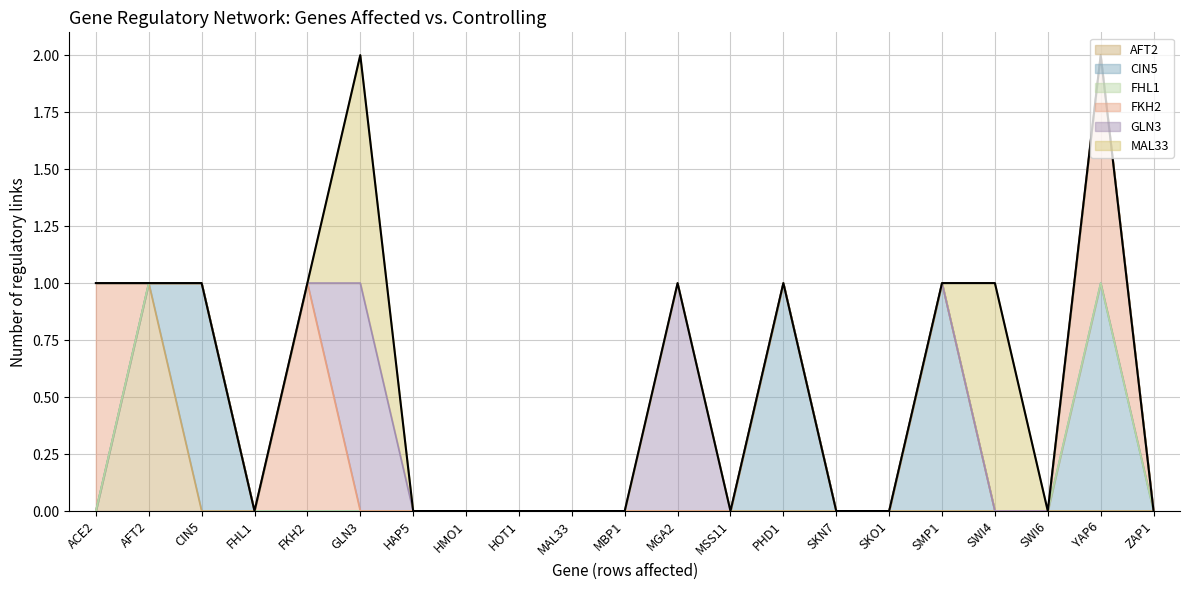

Reading right to left, what are all the values shown in this chart?

AFT2: ZAP1=0	YAP6=0	SWI6=0	SWI4=0	SMP1=0	SKO1=0	SKN7=0	PHD1=0	MSS11=0	MGA2=0	MBP1=0	MAL33=0	HOT1=0	HMO1=0	HAP5=0	GLN3=0	FKH2=0	FHL1=0	CIN5=0	AFT2=1	ACE2=0
CIN5: ZAP1=0	YAP6=1	SWI6=0	SWI4=0	SMP1=1	SKO1=0	SKN7=0	PHD1=1	MSS11=0	MGA2=0	MBP1=0	MAL33=0	HOT1=0	HMO1=0	HAP5=0	GLN3=0	FKH2=0	FHL1=0	CIN5=1	AFT2=0	ACE2=0
FHL1: ZAP1=0	YAP6=0	SWI6=0	SWI4=0	SMP1=0	SKO1=0	SKN7=0	PHD1=0	MSS11=0	MGA2=0	MBP1=0	MAL33=0	HOT1=0	HMO1=0	HAP5=0	GLN3=0	FKH2=0	FHL1=0	CIN5=0	AFT2=0	ACE2=0
FKH2: ZAP1=0	YAP6=1	SWI6=0	SWI4=0	SMP1=0	SKO1=0	SKN7=0	PHD1=0	MSS11=0	MGA2=0	MBP1=0	MAL33=0	HOT1=0	HMO1=0	HAP5=0	GLN3=0	FKH2=1	FHL1=0	CIN5=0	AFT2=0	ACE2=1
GLN3: ZAP1=0	YAP6=0	SWI6=0	SWI4=0	SMP1=0	SKO1=0	SKN7=0	PHD1=0	MSS11=0	MGA2=1	MBP1=0	MAL33=0	HOT1=0	HMO1=0	HAP5=0	GLN3=1	FKH2=0	FHL1=0	CIN5=0	AFT2=0	ACE2=0
MAL33: ZAP1=0	YAP6=0	SWI6=0	SWI4=1	SMP1=0	SKO1=0	SKN7=0	PHD1=0	MSS11=0	MGA2=0	MBP1=0	MAL33=0	HOT1=0	HMO1=0	HAP5=0	GLN3=1	FKH2=0	FHL1=0	CIN5=0	AFT2=0	ACE2=0